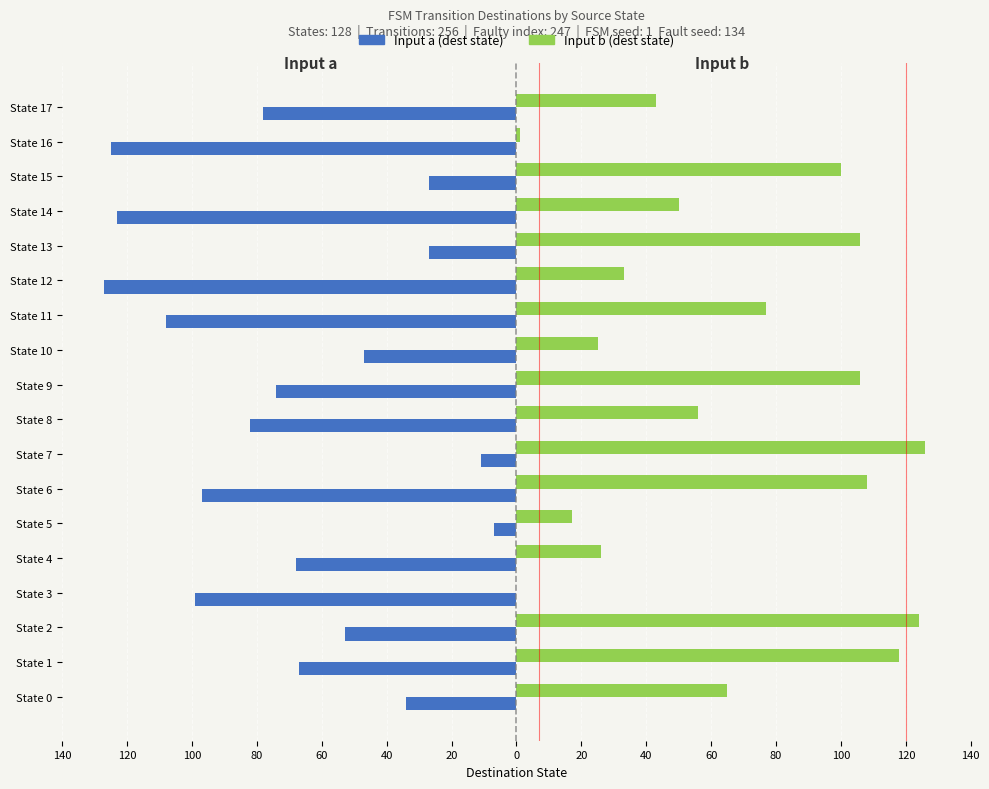

What are all the series names shown in the legend?

Input a (dest state), Input b (dest state)